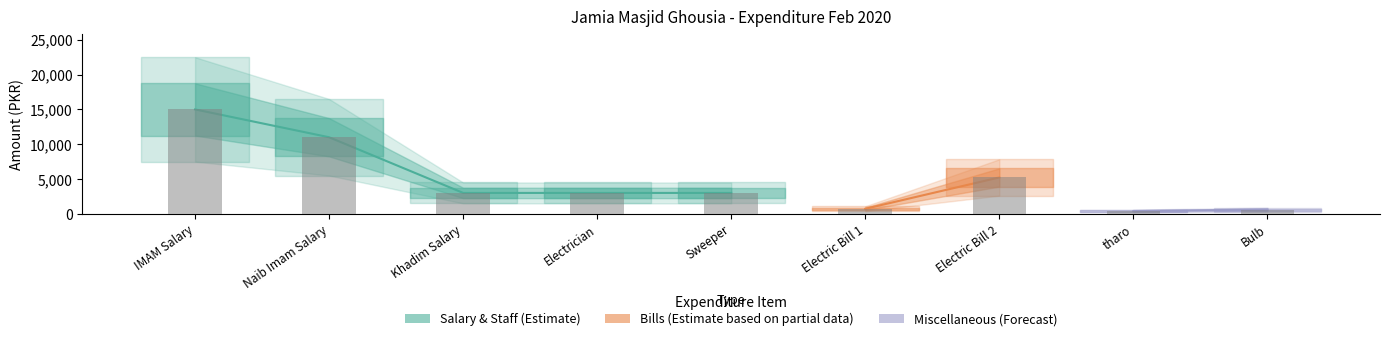

Between tharo and IMAM Salary, which is larger?

IMAM Salary